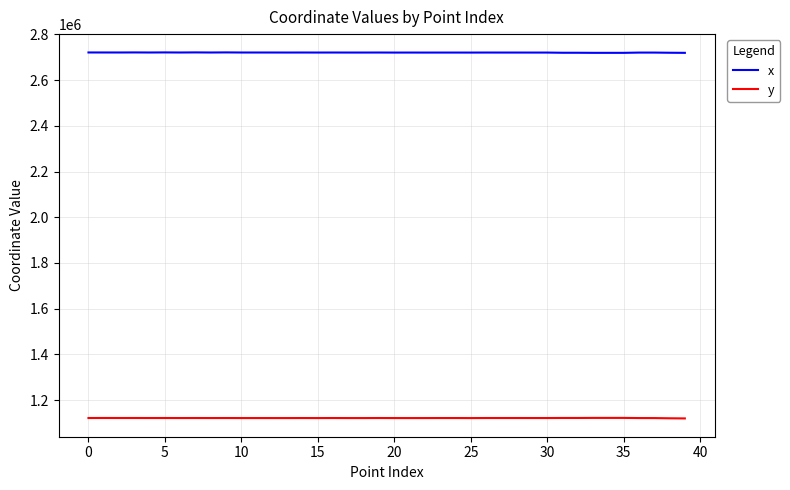

What is the difference between the maximum and minimum values in the y series?

2261.0